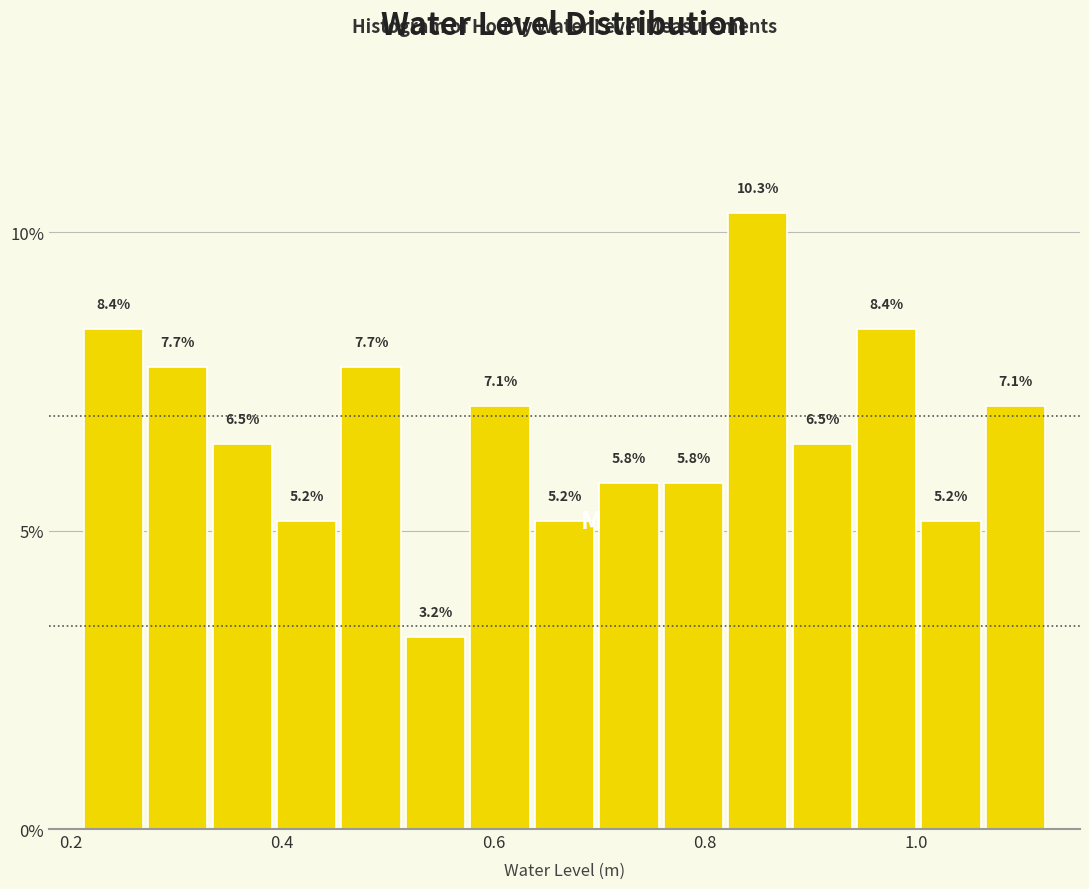

Around what value on the x-axis is the tallest bar? Give the approximate position of its centre, as read against the axis.

0.84